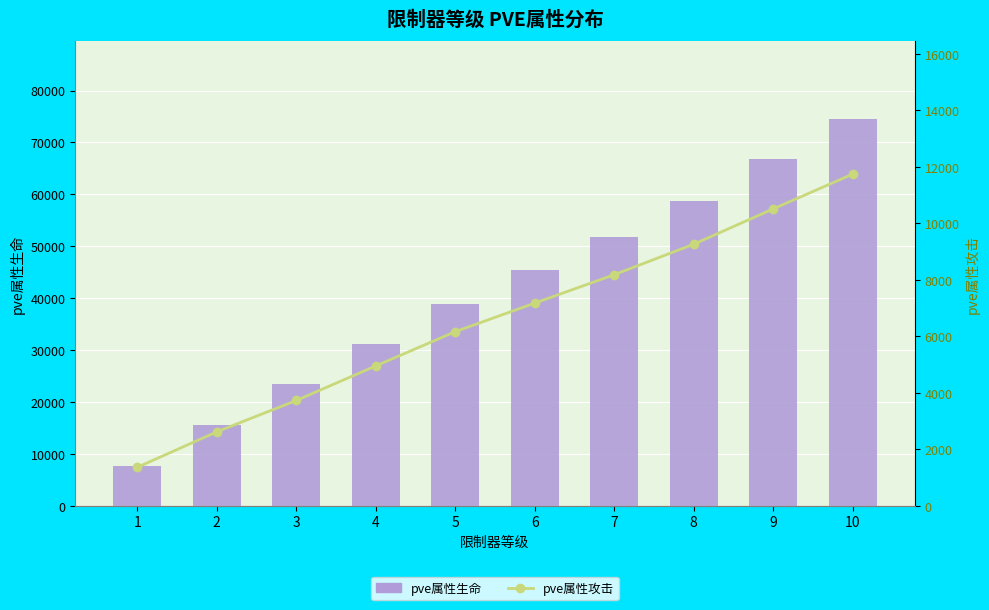

Is it true that pve属性生命 equals 41604 at 3?

False